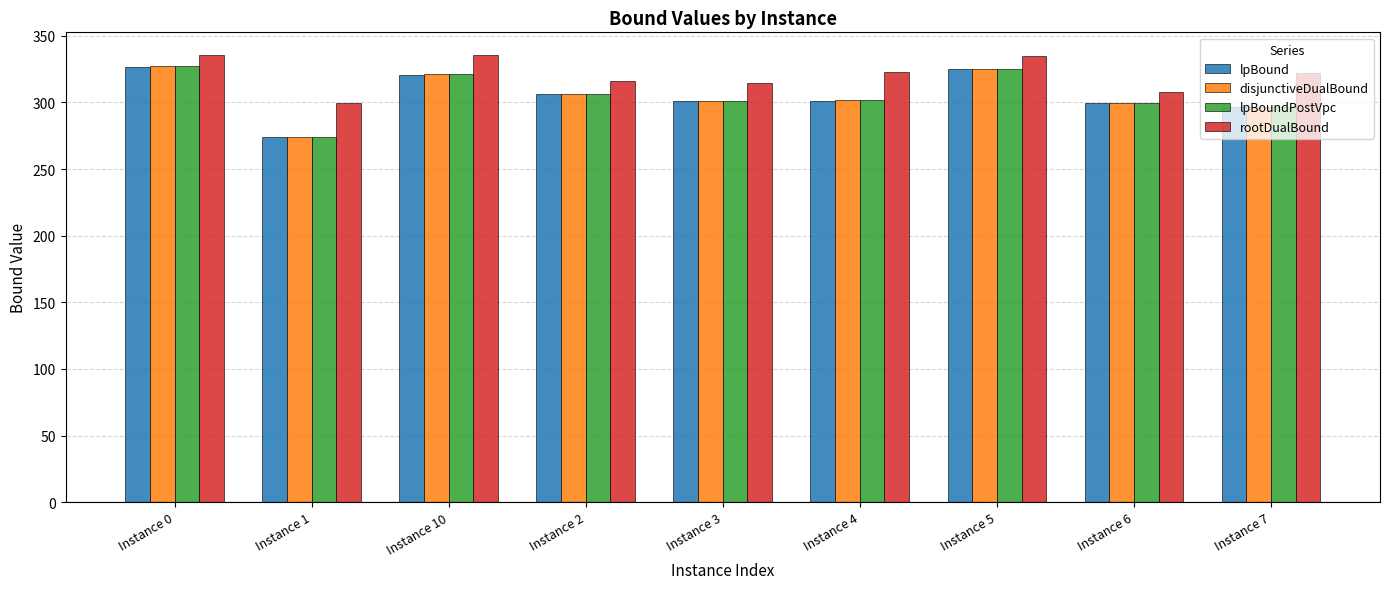

True or false: rootDualBound has a value of 526.9 at Instance 3.

False